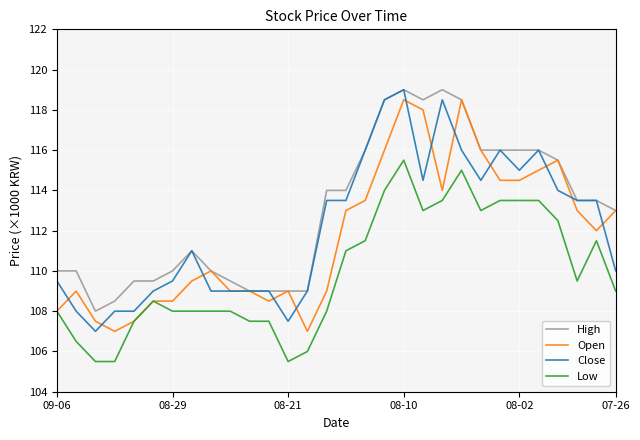

Reading right to left, what are all the values shown in this chart?

High: 113.0	113.5	113.5	115.5	116.0	116.0	116.0	116.0	118.5	119.0	118.5	119.0	118.5	116.0	114.0	114.0	109.0	109.0	109.0	109.0	109.5	110.0	111.0	110.0	109.5	109.5	108.5	108.0	110.0	110.0
Open: 113.0	112.0	113.0	115.5	115.0	114.5	114.5	116.0	118.5	114.0	118.0	118.5	116.0	113.5	113.0	109.0	107.0	109.0	108.5	109.0	109.0	110.0	109.5	108.5	108.5	107.5	107.0	107.5	109.0	108.0
Close: 110.0	113.5	113.5	114.0	116.0	115.0	116.0	114.5	116.0	118.5	114.5	119.0	118.5	116.0	113.5	113.5	109.0	107.5	109.0	109.0	109.0	109.0	111.0	109.5	109.0	108.0	108.0	107.0	108.0	109.5
Low: 109.0	111.5	109.5	112.5	113.5	113.5	113.5	113.0	115.0	113.5	113.0	115.5	114.0	111.5	111.0	108.0	106.0	105.5	107.5	107.5	108.0	108.0	108.0	108.0	108.5	107.5	105.5	105.5	106.5	108.0